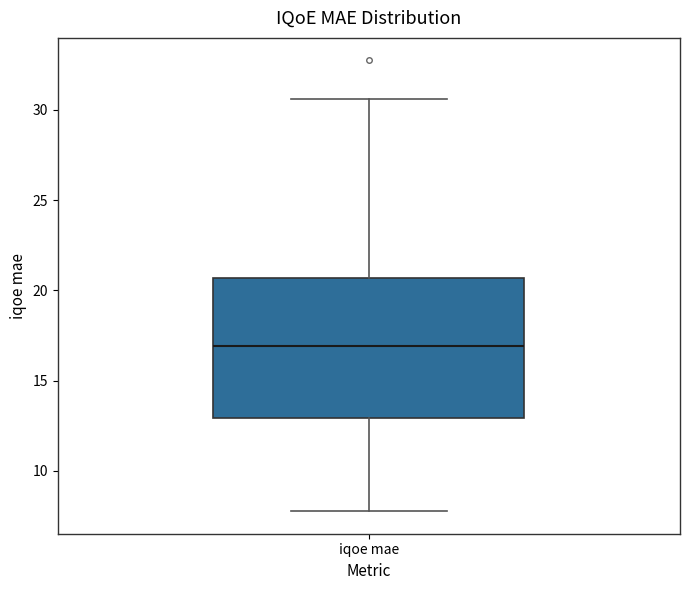

Where does the lower whisker of the box for iqoe mae end on the y-axis? The values are not printed on the chart, so give them approximately, as read against the axis.

8.0